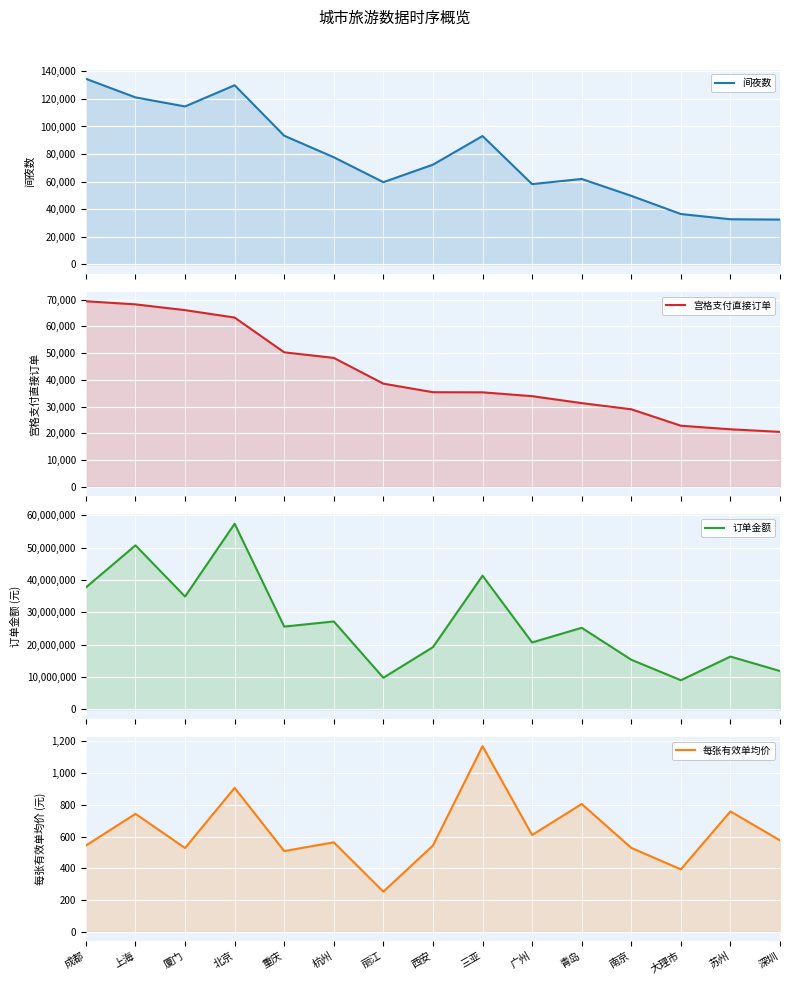

Count the number of categories in the chart.

15